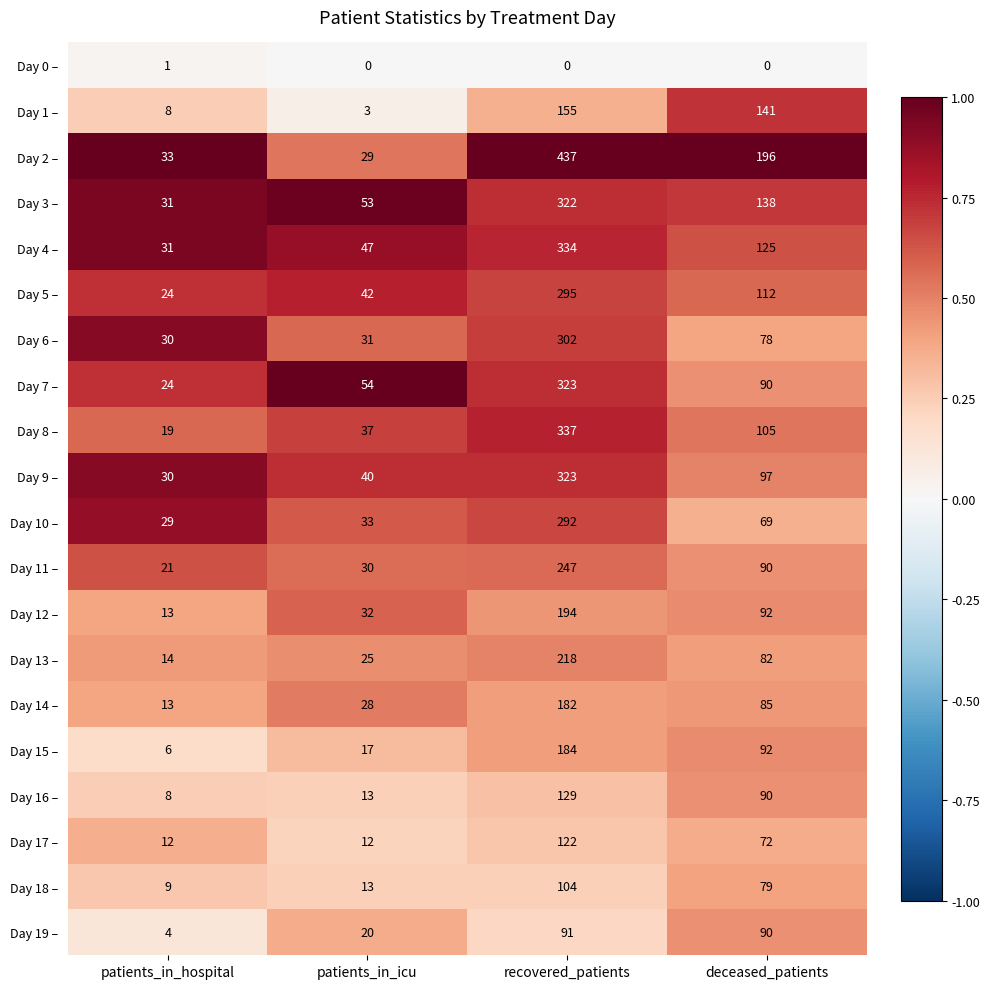

Rank the categories by Day 1 – value from highest to lowest.

recovered_patients, deceased_patients, patients_in_hospital, patients_in_icu